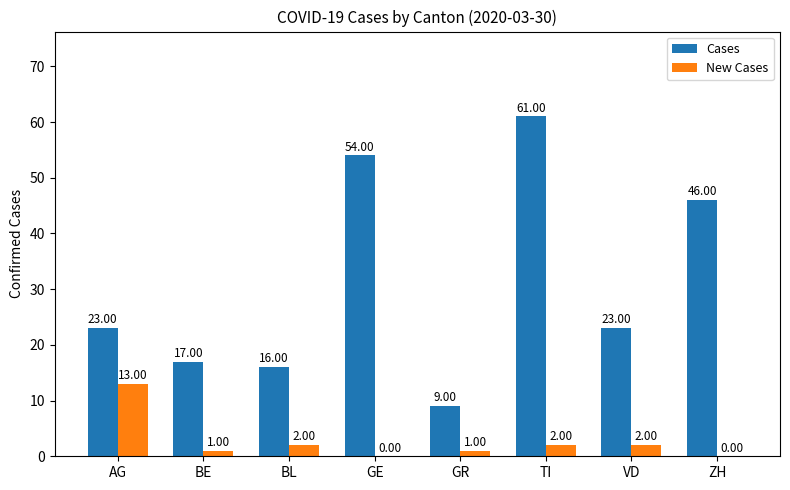

Is the value of New Cases at AG greater than the value of Cases at BL?

No